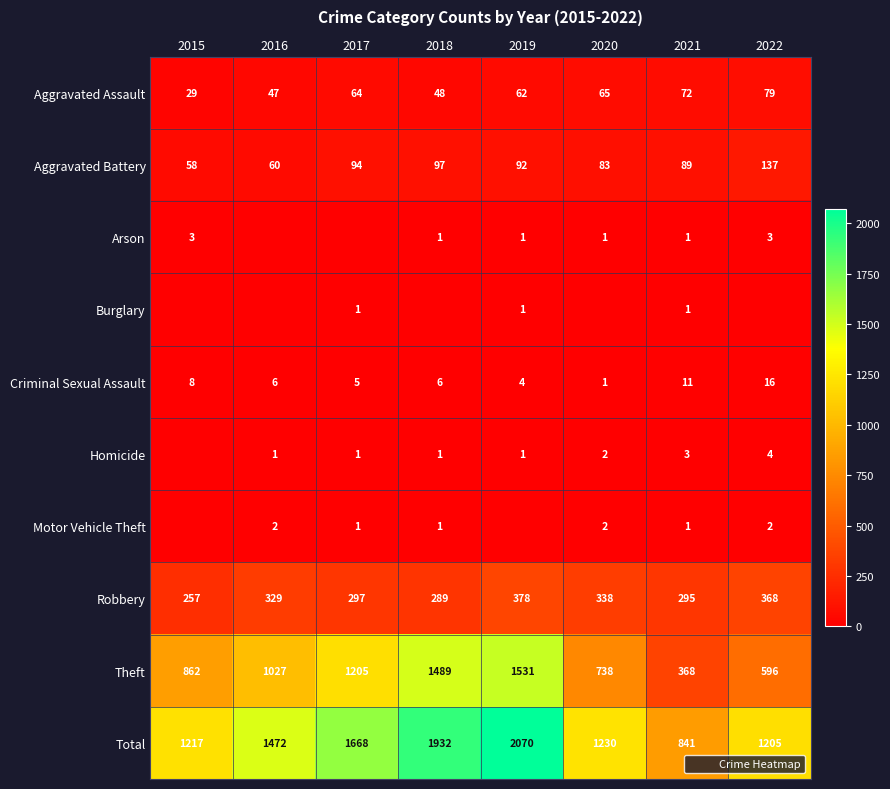

What is the difference between the second highest and minimum values in the Homicide series?

3